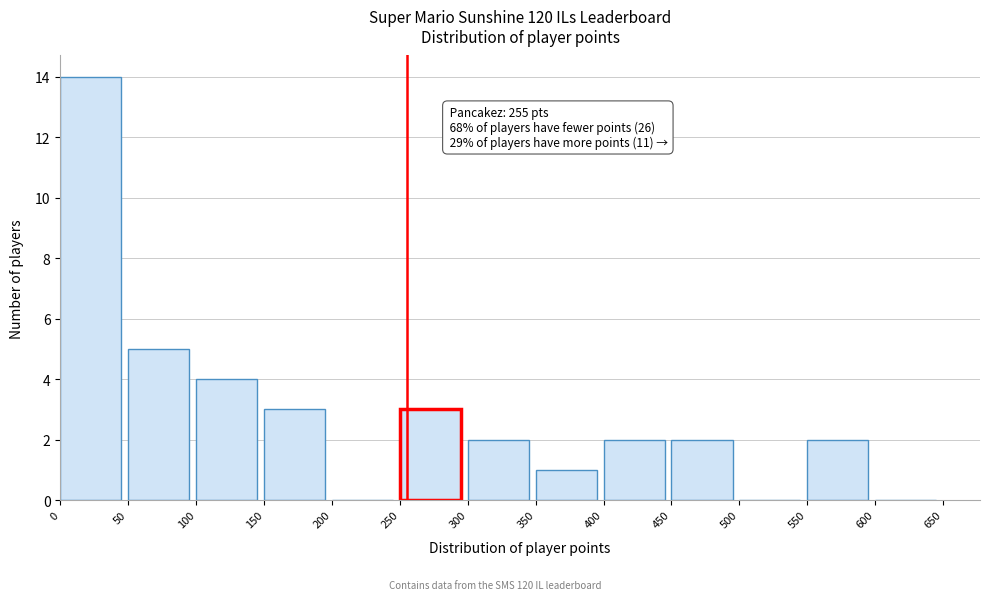

Over which range of the x-axis is the bar tallest?

0 to 50